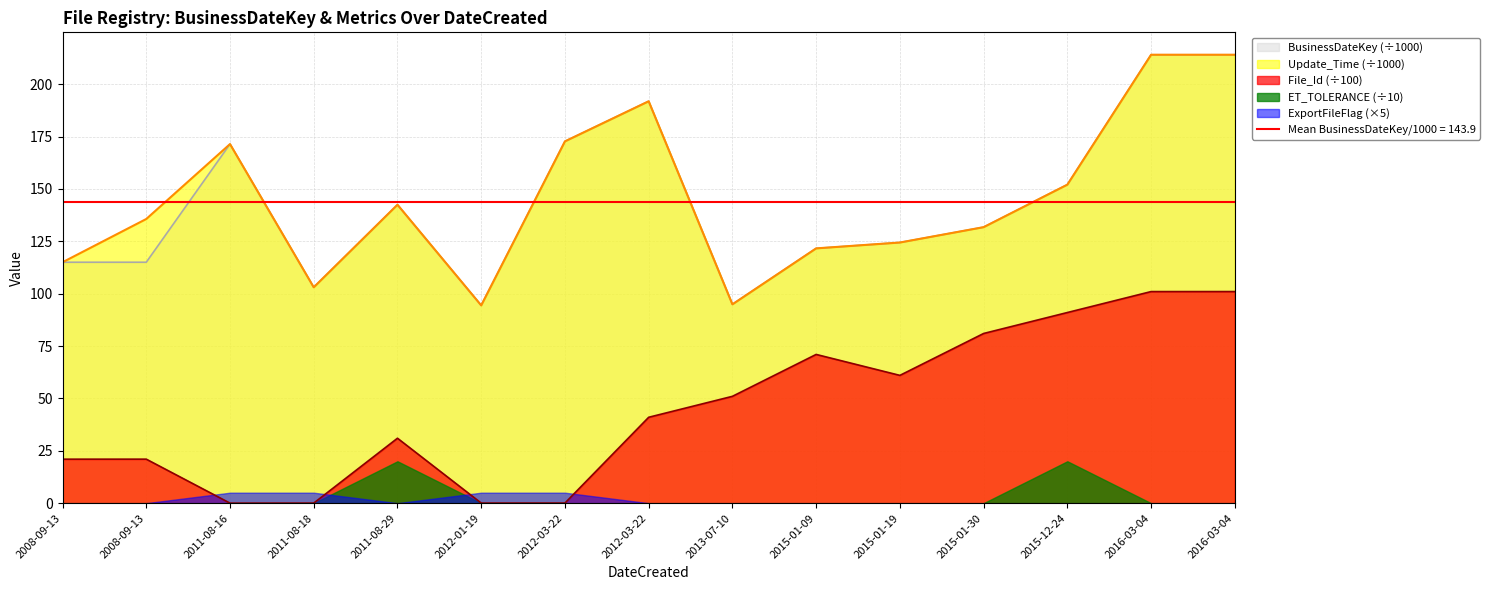

What is the approximate value of File_Id_num at 2008-09-13?

21.0